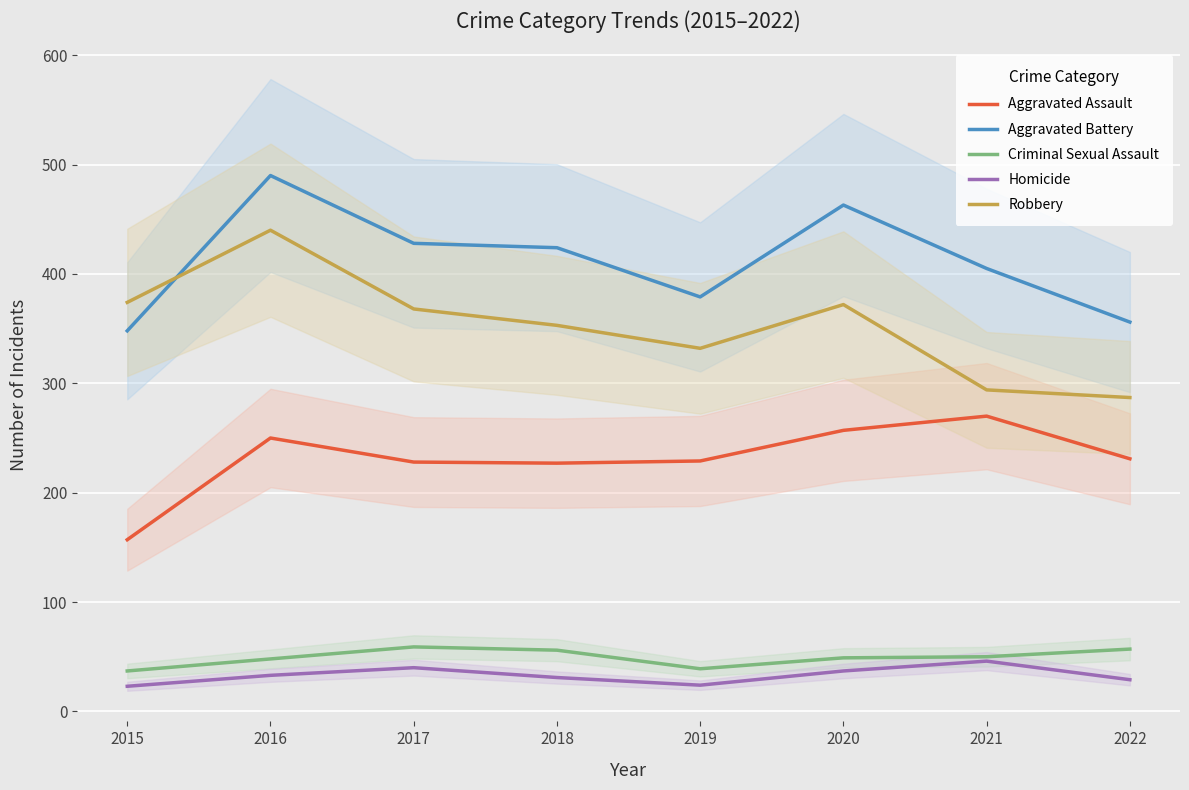

What is the value of the Criminal Sexual Assault point at the 2nd from the left?

48